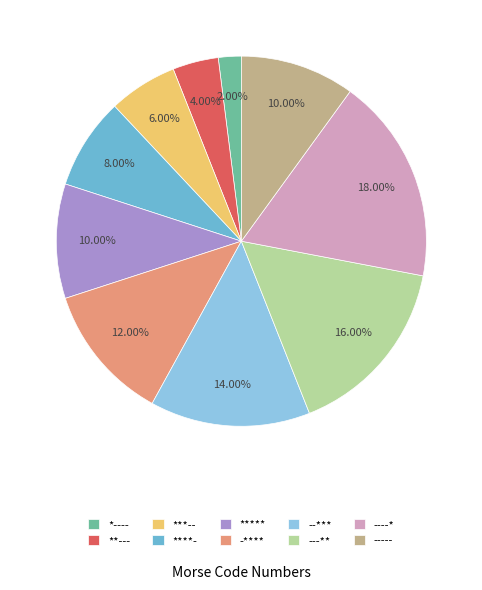

Does **--- represent more than half of the total?

No